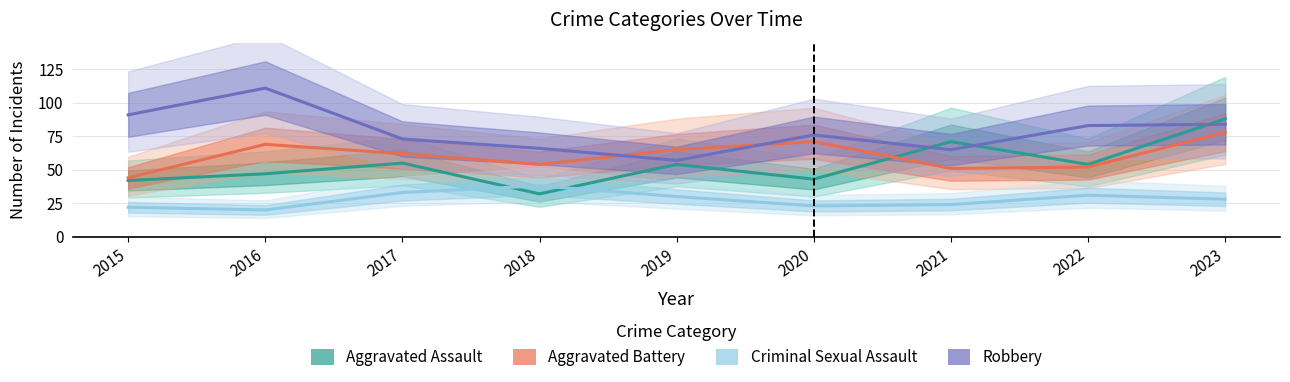

Reading left to right, transcribe all the data shown in this chart.

Aggravated Assault: 42	47	55	32	54	43	71	54	88
Aggravated Battery: 44	69	62	54	65	71	51	52	78
Criminal Sexual Assault: 22	20	33	38	30	23	24	31	28
Robbery: 91	111	73	66	57	76	65	83	84